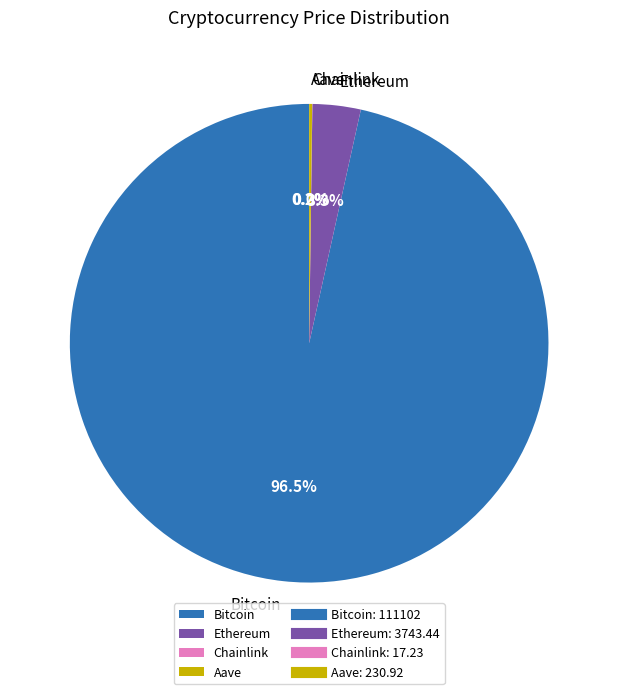

Do Bitcoin and Ethereum together represent more than half of the pie?

Yes